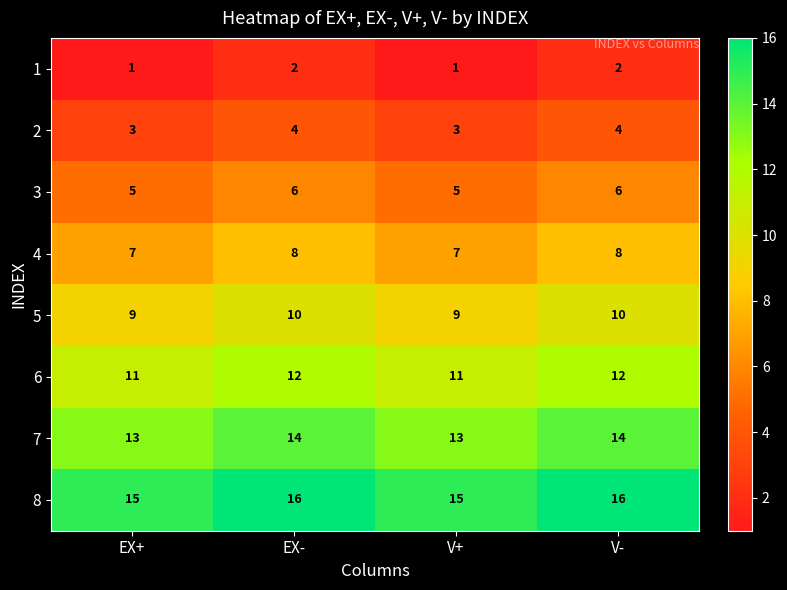

What is the minimum value shown in the chart?

1